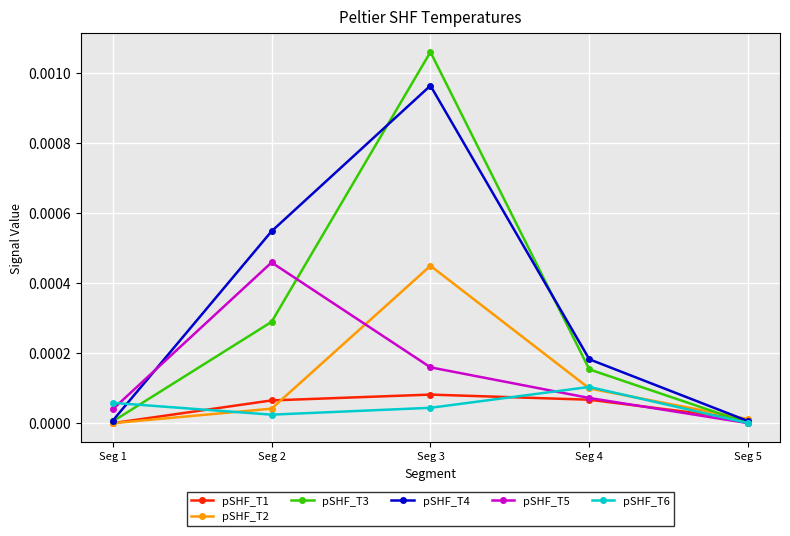

True or false: pSHF_T4 has more than 1 interior local peaks.

False